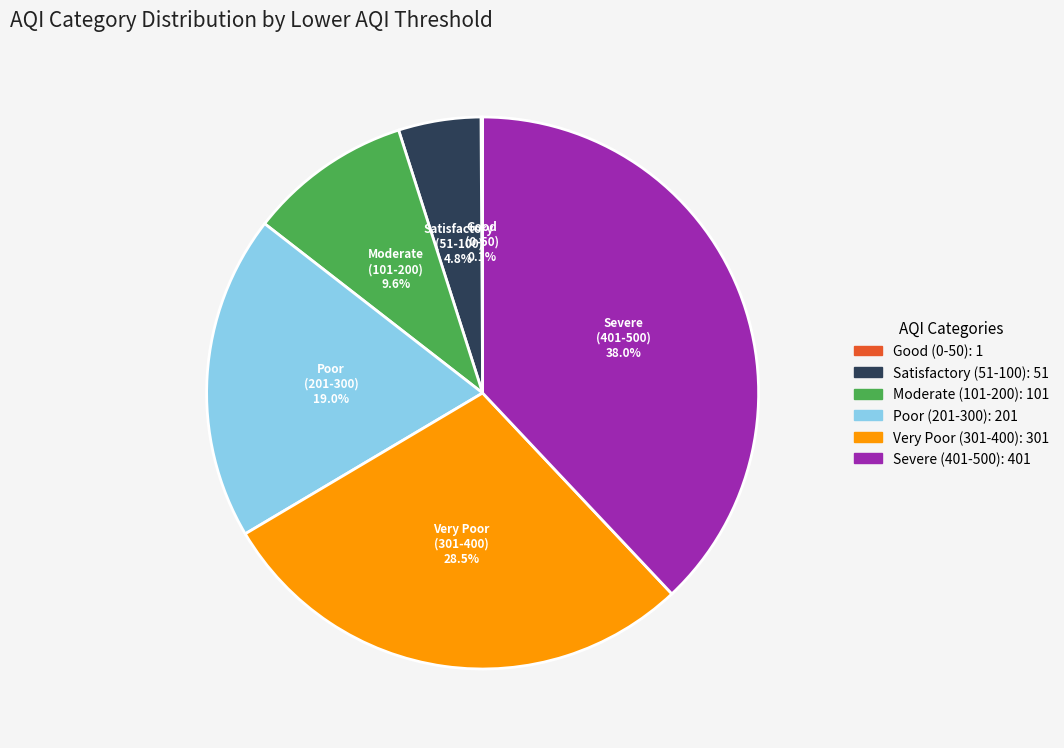

Is there any slice that represents more than half of the pie?

No